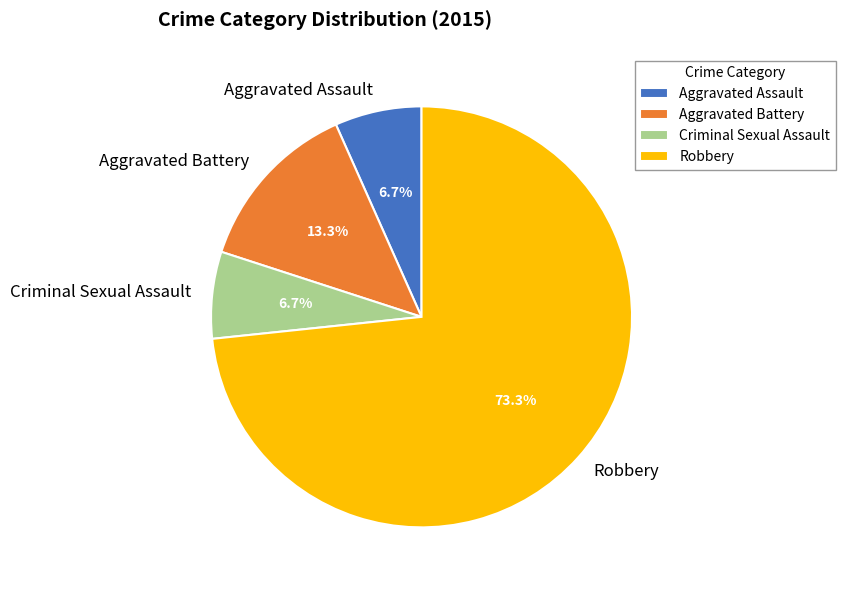

How many segments does this pie chart have?

4